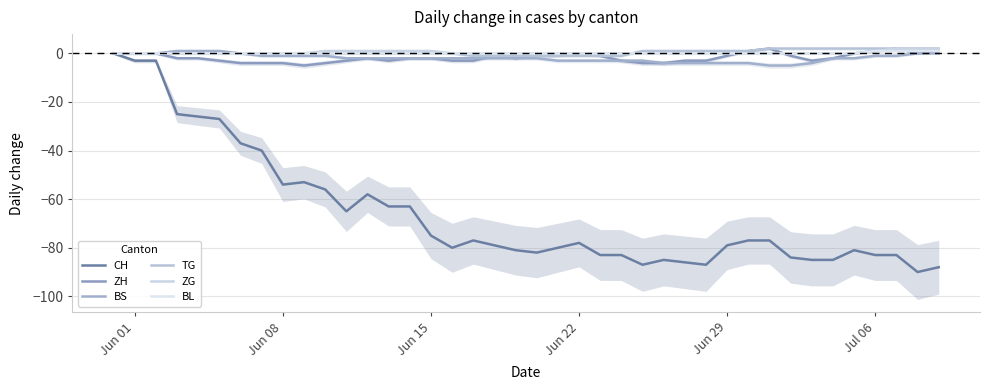

At which label does CH first exceed -78?

Jun 01